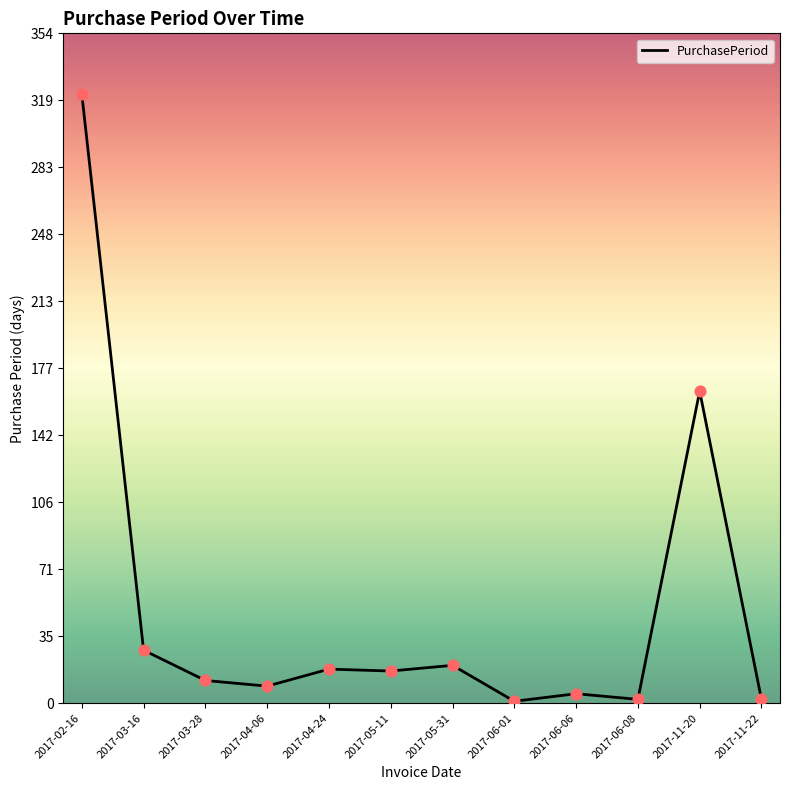

What is the ratio of the value at 2017-05-11 to the value at 2017-03-28?

1.4